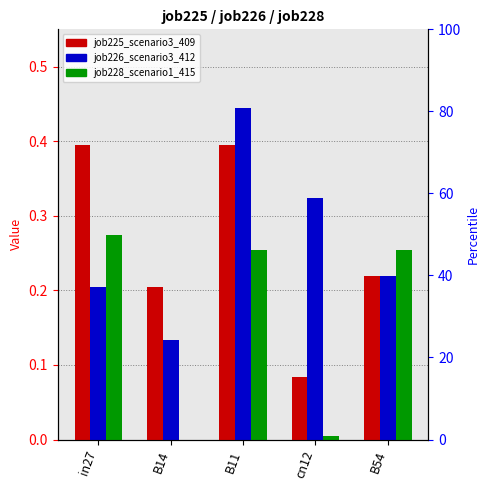

What is the value of the job228_scenario1_415 bar at the 3rd from the left?

0.3